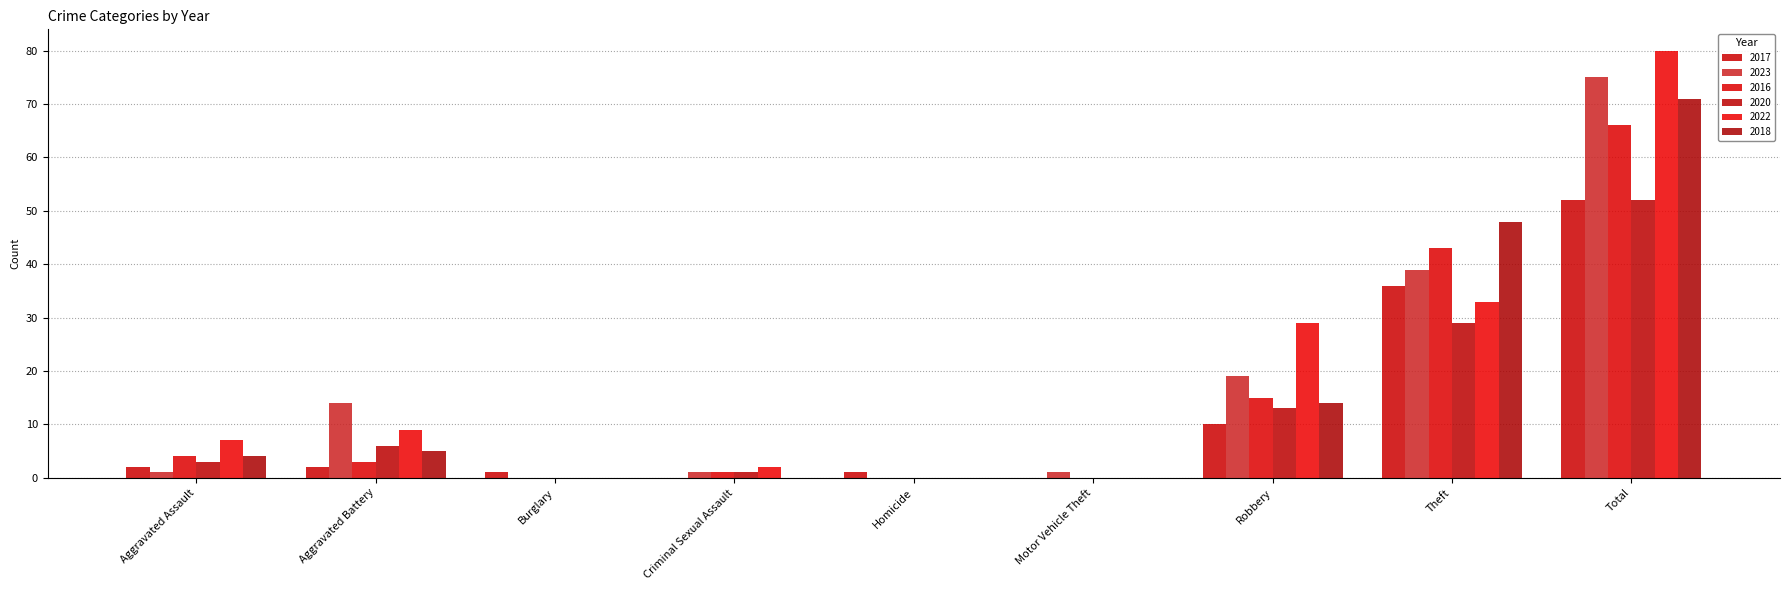

At which category is the sum across all series the highest?

Total